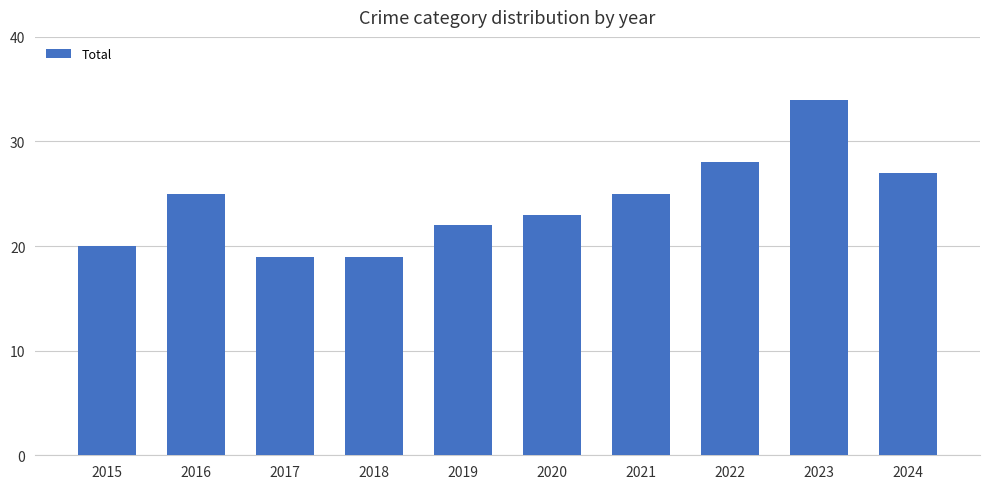

What is the difference between the values at 2024 and 2016?

2